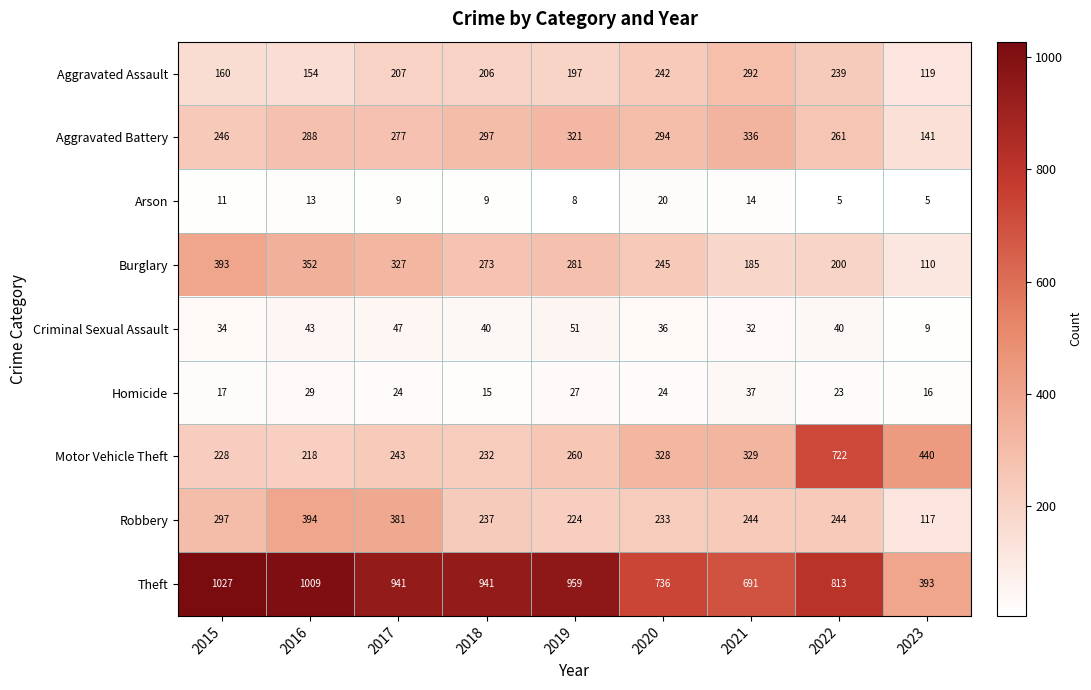

Rank the series by their maximum value, from highest to lowest.

Theft, Motor Vehicle Theft, Robbery, Burglary, Aggravated Battery, Aggravated Assault, Criminal Sexual Assault, Homicide, Arson